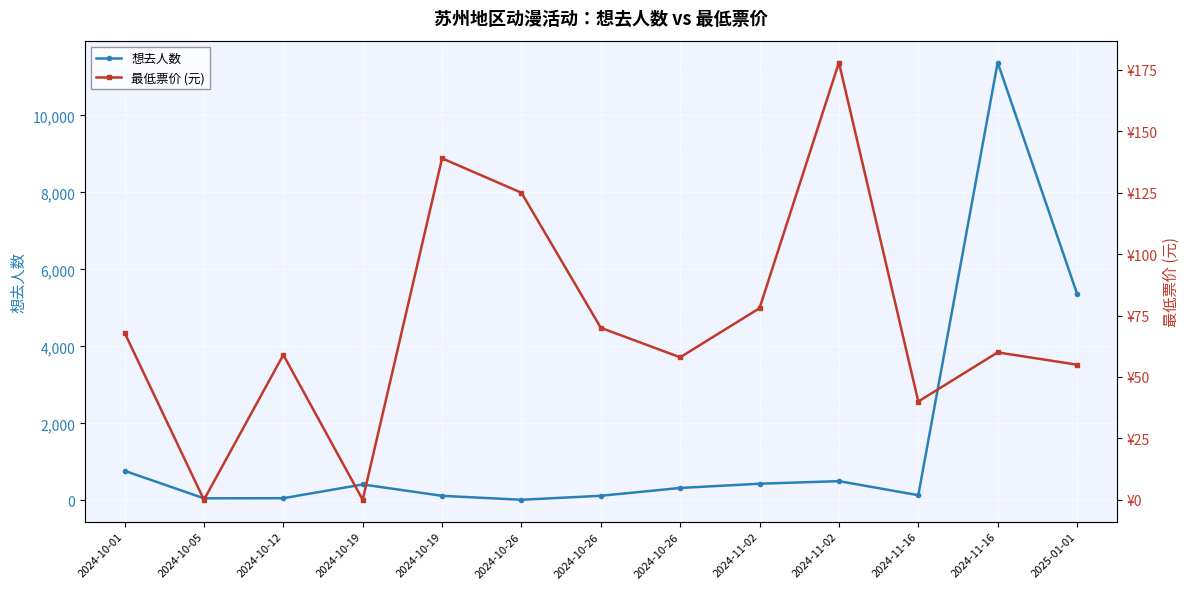

Rank the series at 2024-10-19 from highest to lowest value.

想去人数, 最低票价 (元)